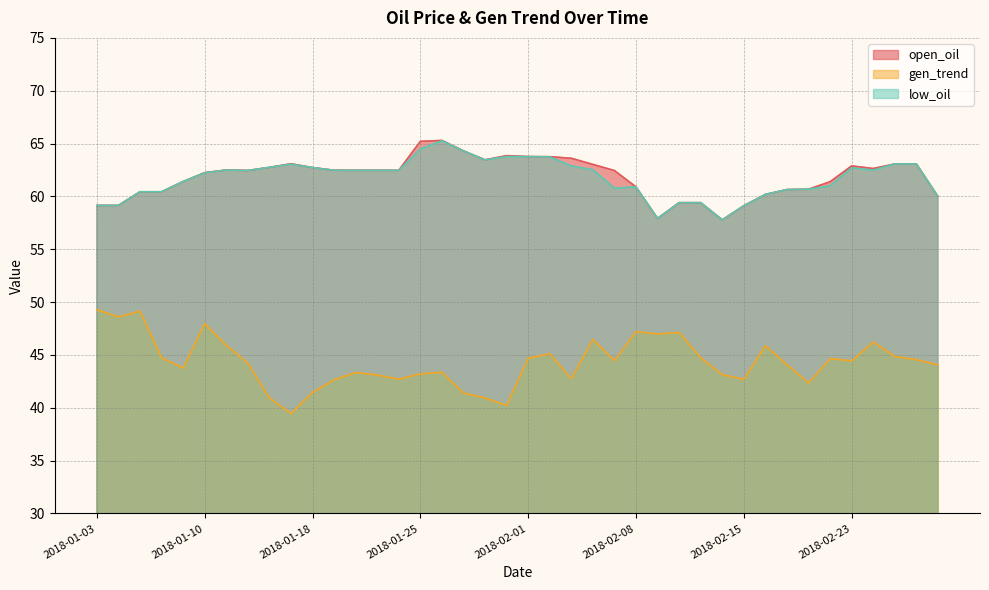

What are all the series names shown in the legend?

open_oil, gen_trend, low_oil